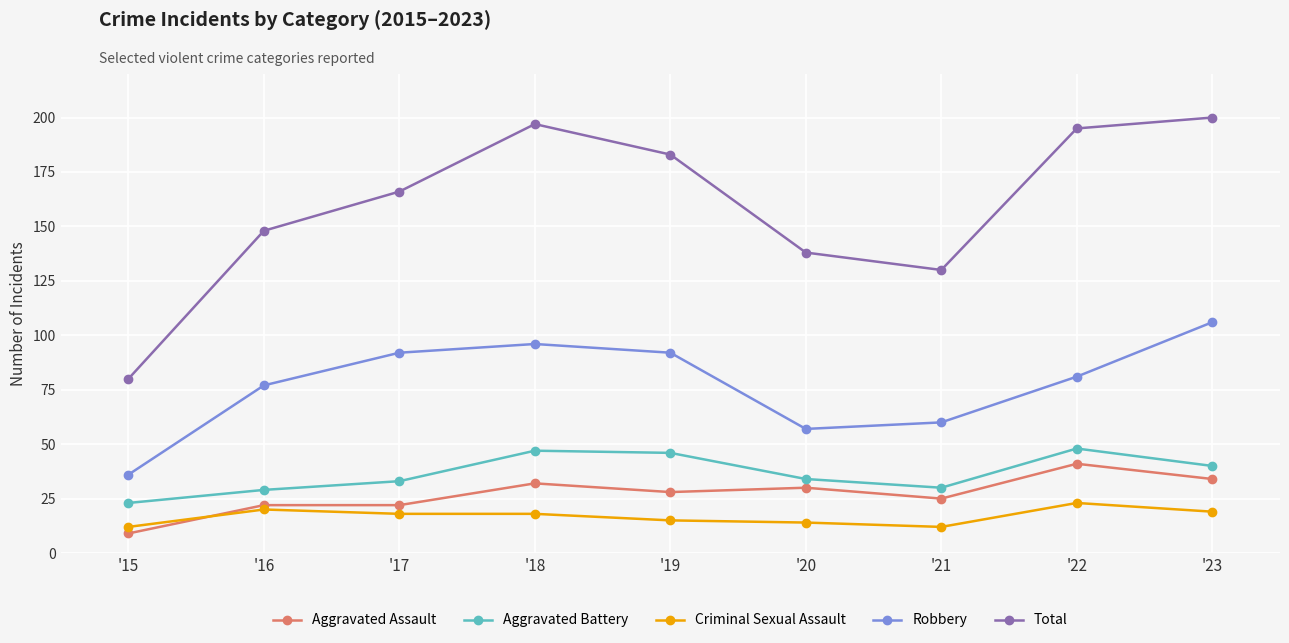

True or false: Total has a value of 200 at '23.

True